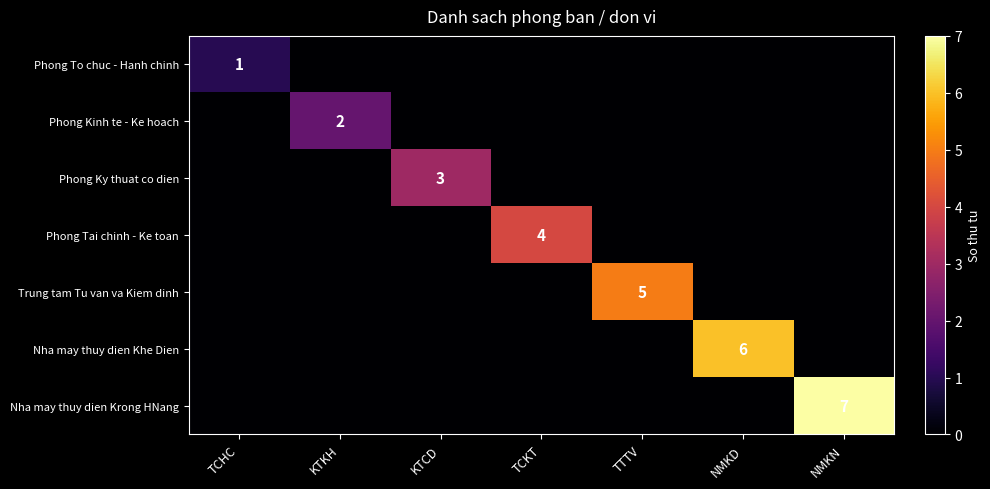

The Nha may thuy dien Krong HNang series shows 7 at NMKN. True or false?

True